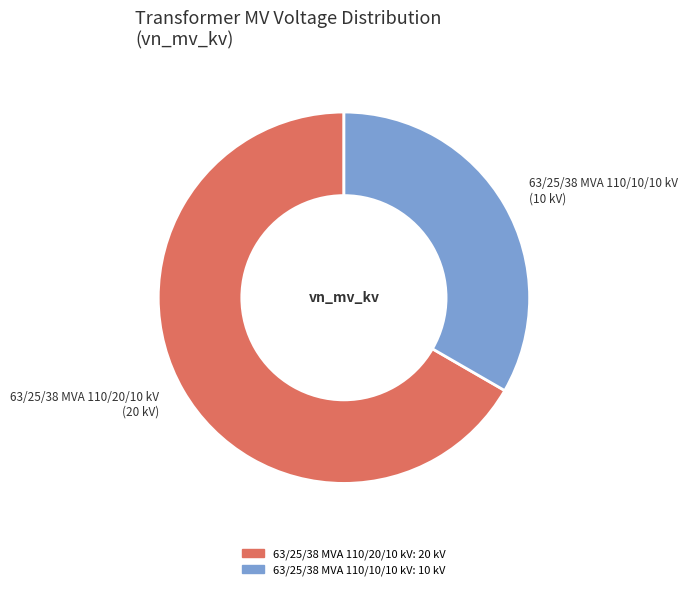

True or false: 63/25/38 MVA 110/10/10 kV accounts for 19% of the total.

False